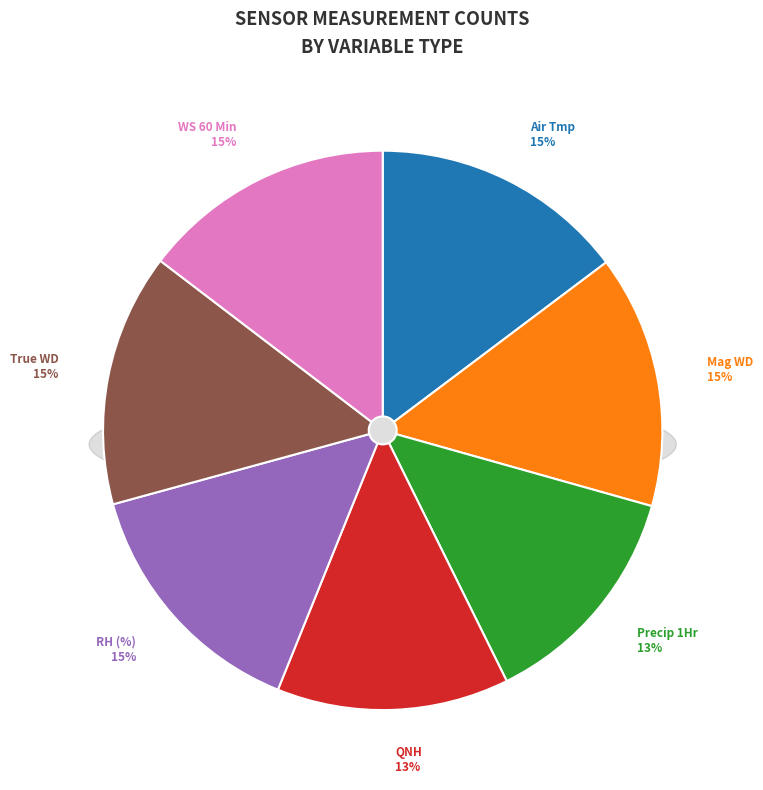

What percentage is the True WD 60 Min (deg) M slice, to the nearest percent?

15%